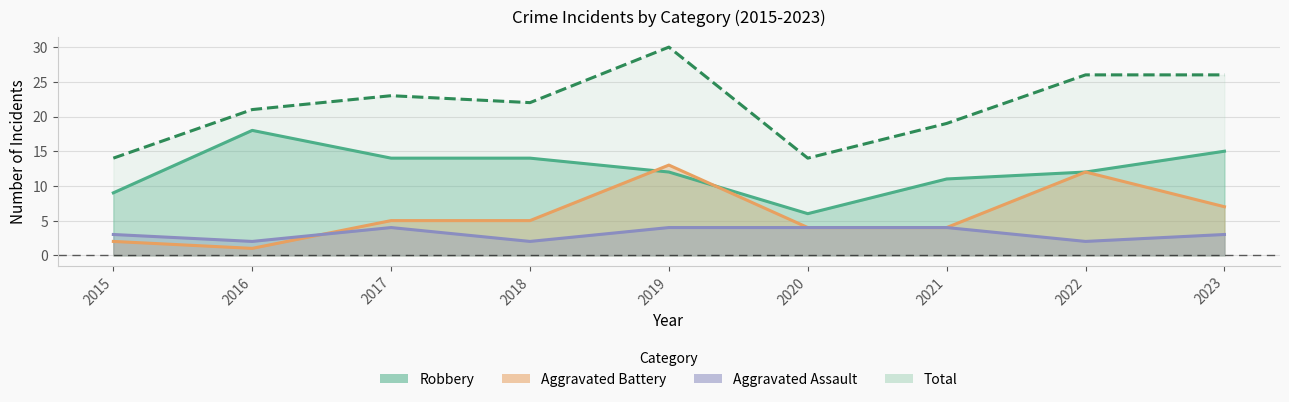

At which label is Aggravated Assault closest to 3?

2015